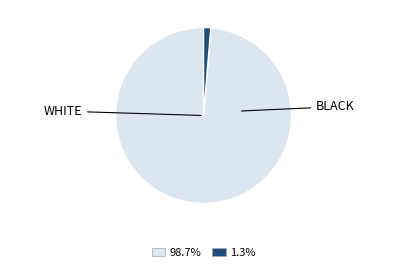

Is there a majority slice in this chart?

Yes